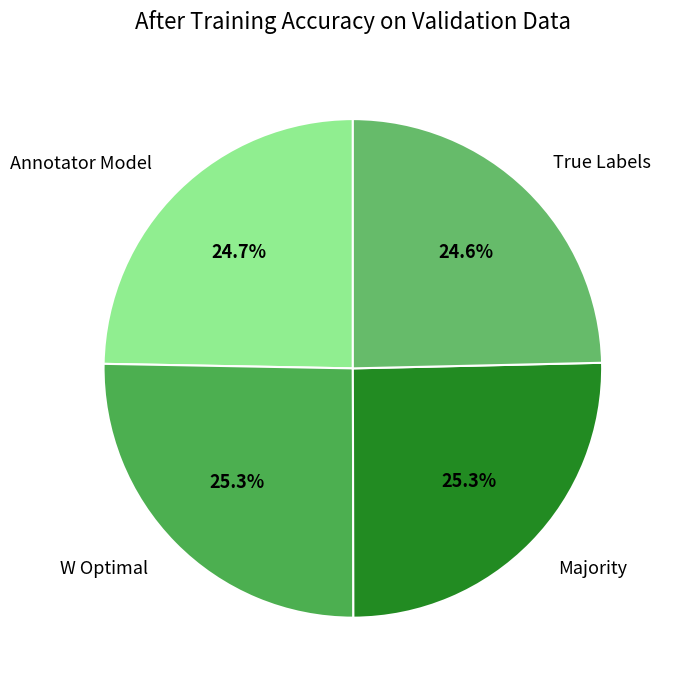

Does Annotator Model represent more than half of the total?

No